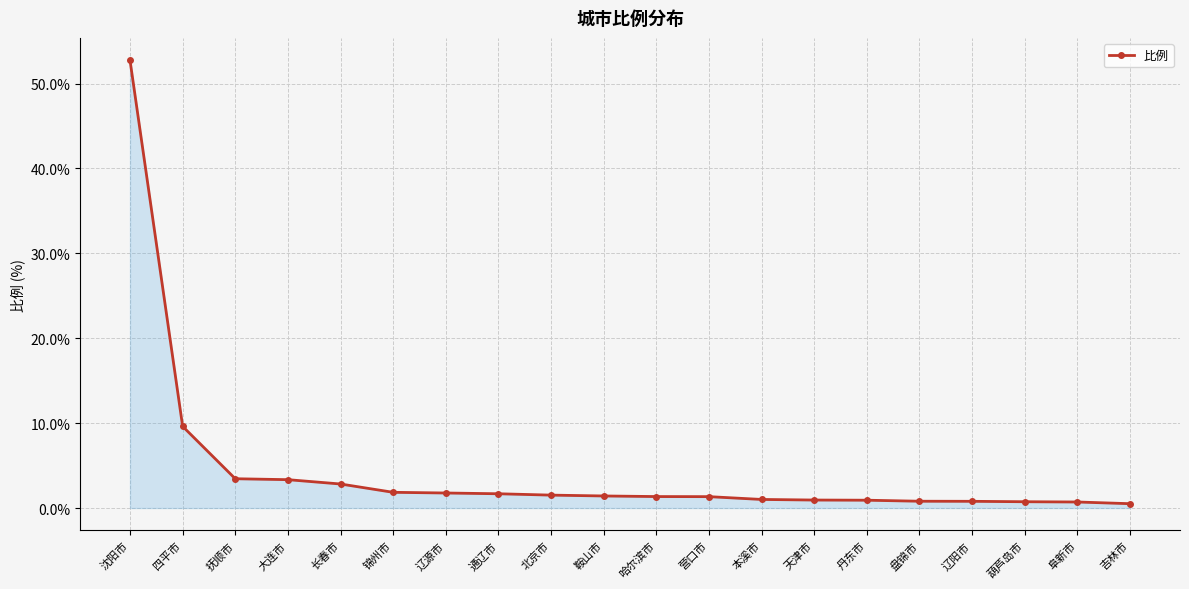

What is the value of the 20th point from the left?

0.5